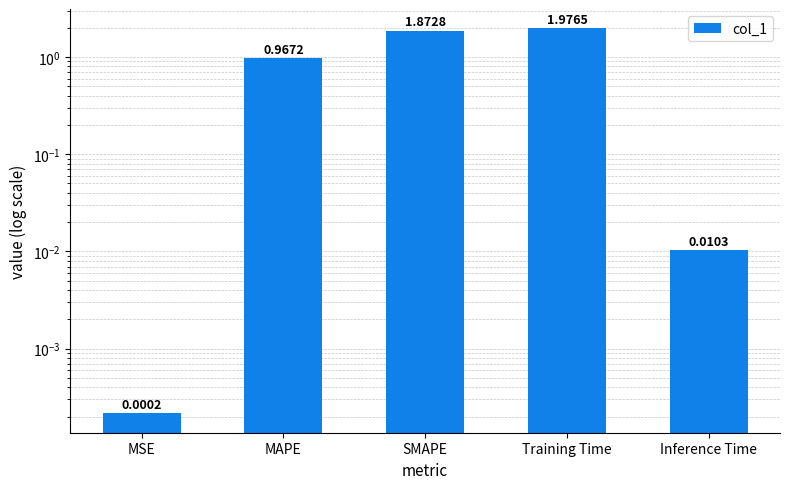

The chart shows a value of 0.0 at Inference Time. True or false?

True